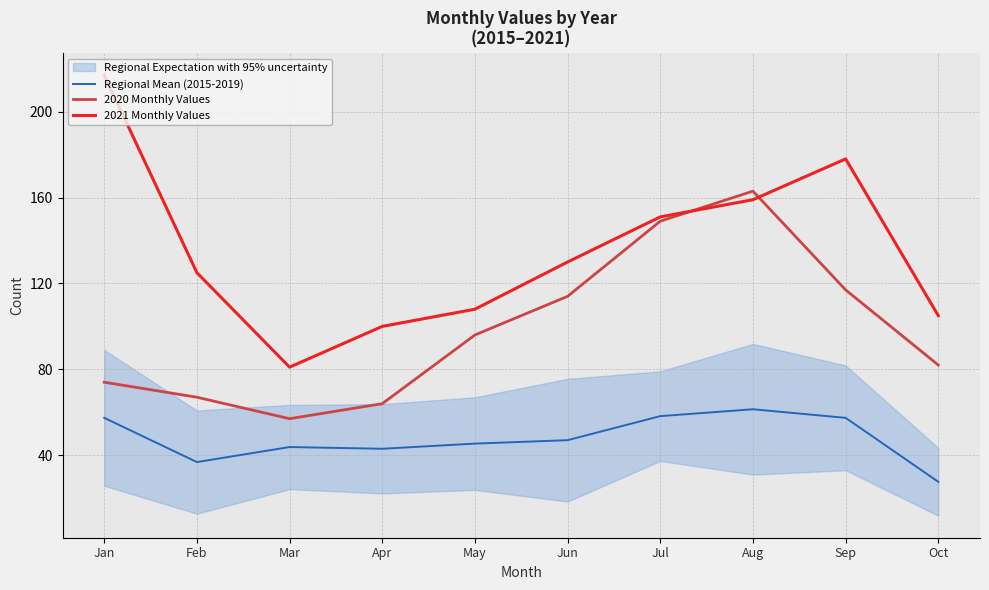

True or false: 2020 Monthly Values has more than 0 interior local peaks.

True